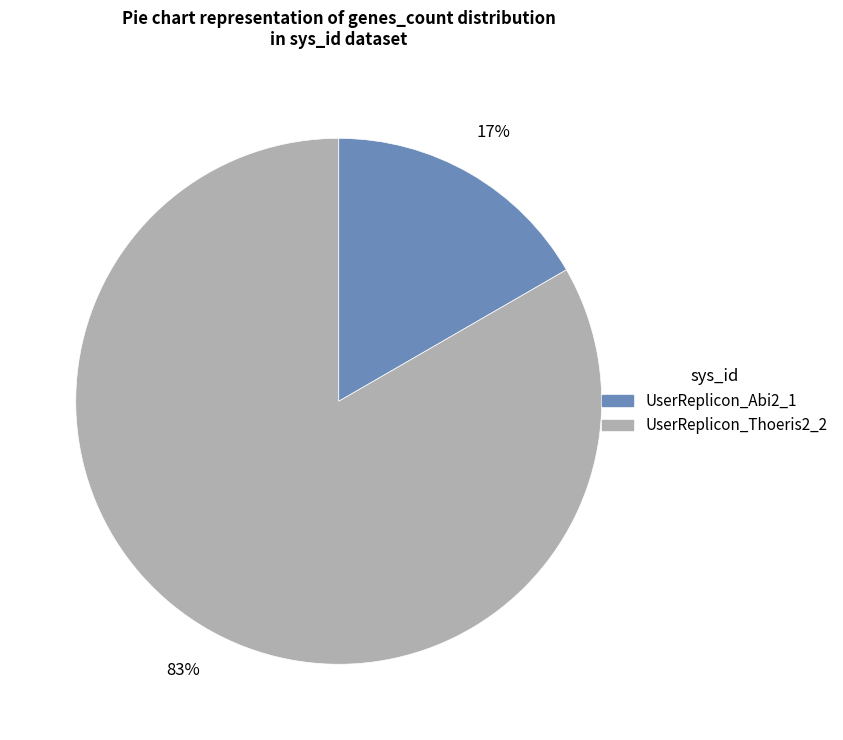

What percentage is the UserReplicon_Thoeris2_2 slice, to the nearest percent?

83%